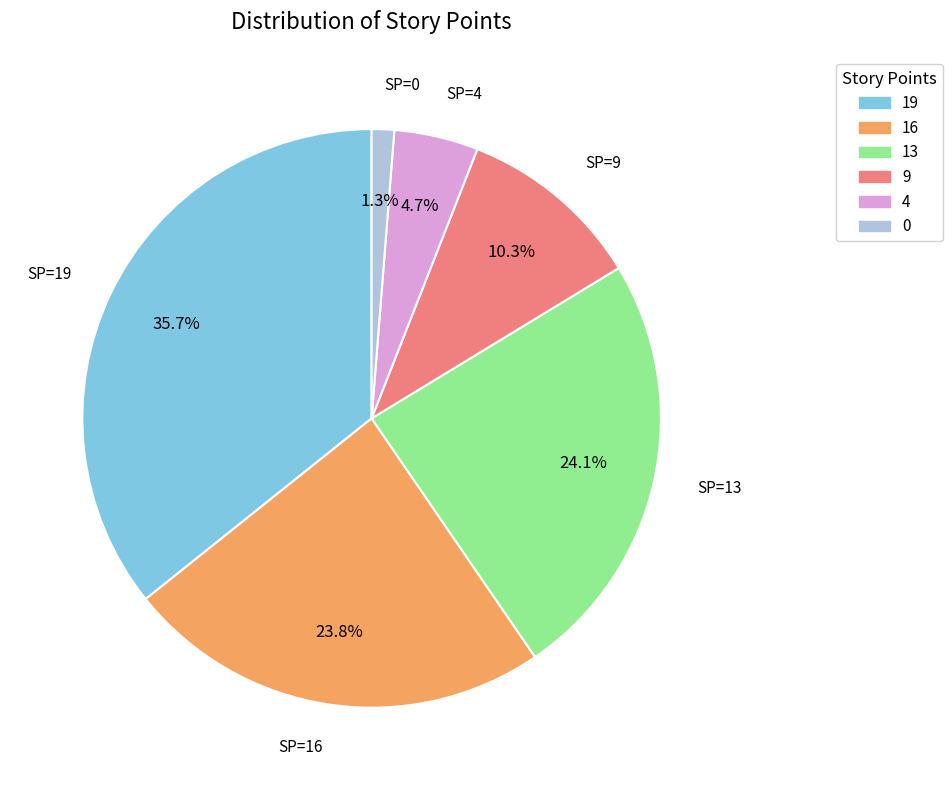

True or false: 16 accounts for 40% of the total.

False